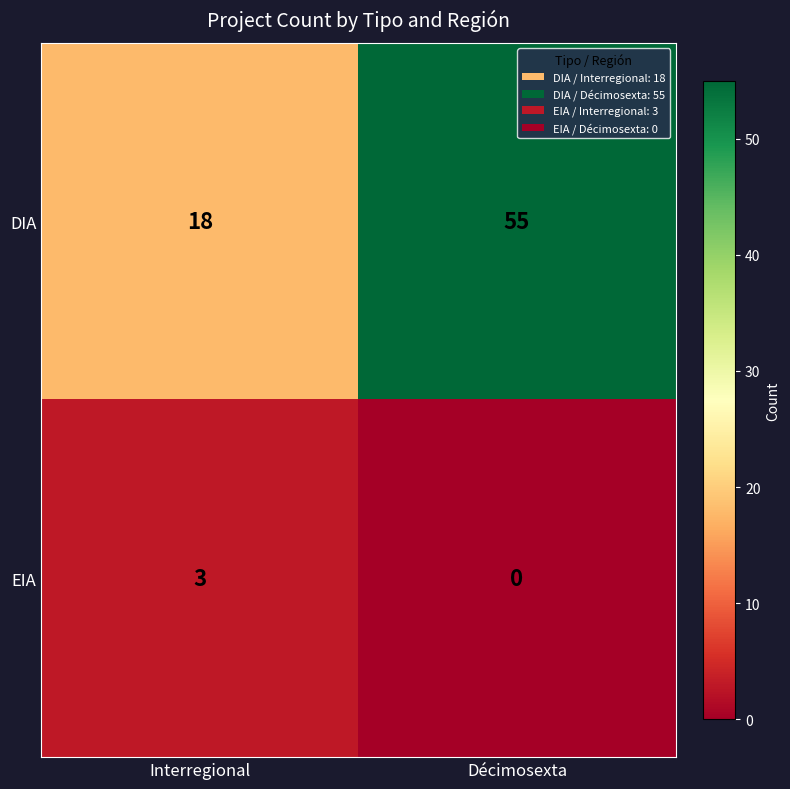

Reading left to right, list all the values displayed in this chart.

DIA: 18	55
EIA: 3	0